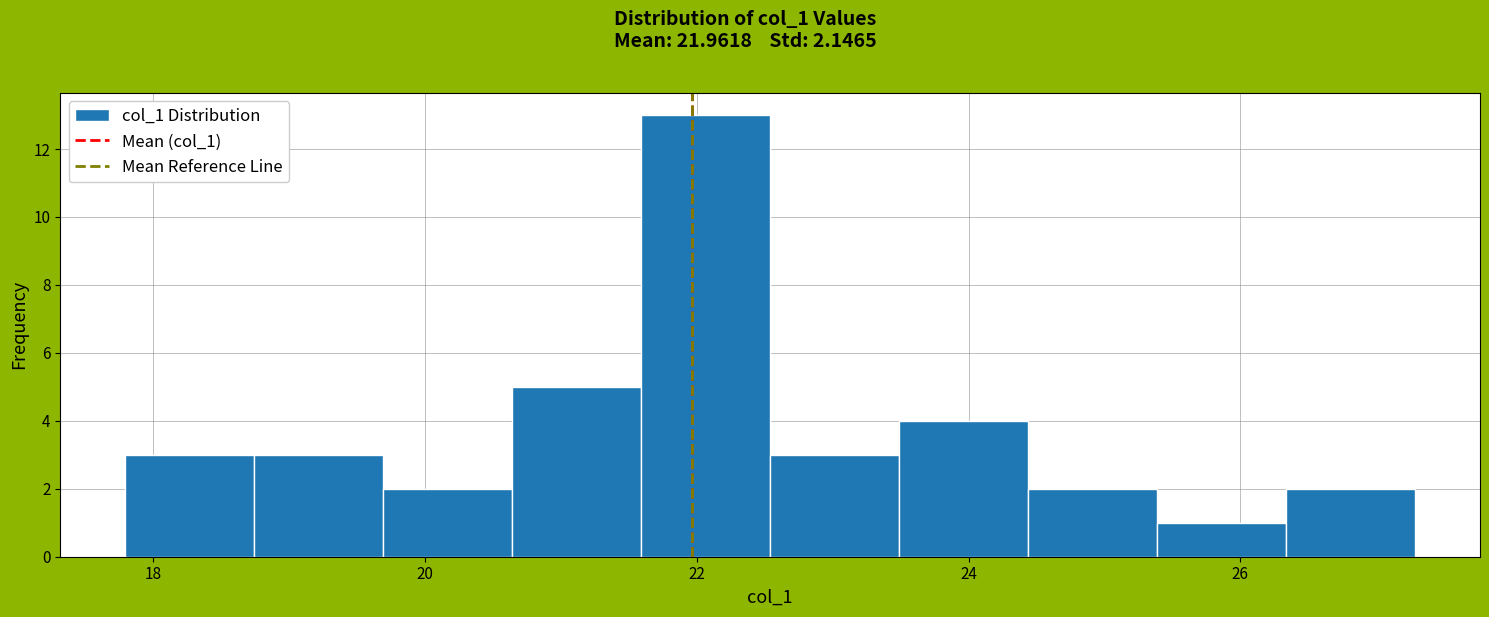

Reading left to right, transcribe this chart: for each bar, give the range it covers on the x-axis and its height. Neither the bar edges nor the heights are printed on the chart, so give them approximately, as read against the axes.

17.8 to 18.8: 3
18.8 to 19.6: 3
19.6 to 20.6: 2
20.6 to 21.6: 5
21.6 to 22.6: 13
22.6 to 23.4: 3
23.4 to 24.4: 4
24.4 to 25.4: 2
25.4 to 26.4: 1
26.4 to 27.2: 2